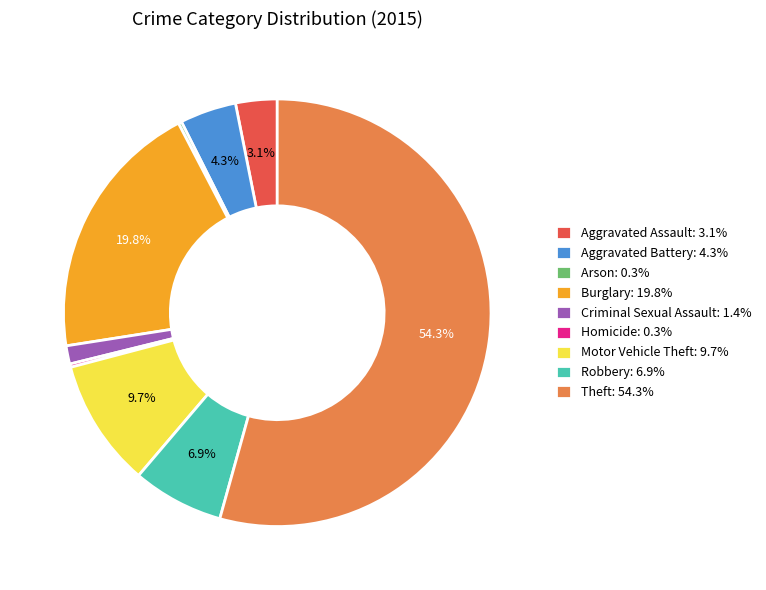

What is the largest slice in the pie chart?

Theft